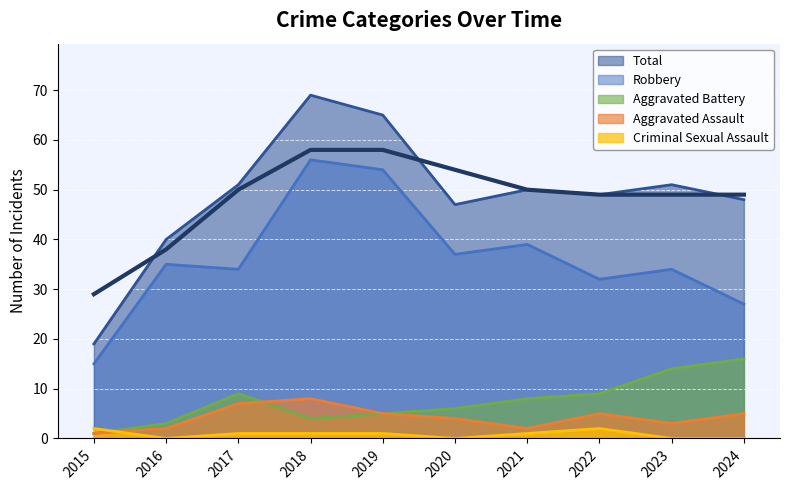

How many interior local valleys does the Robbery series have?

3